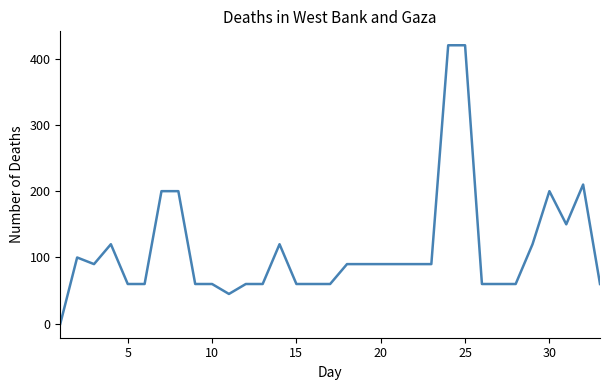

What is the greatest value displayed?

420